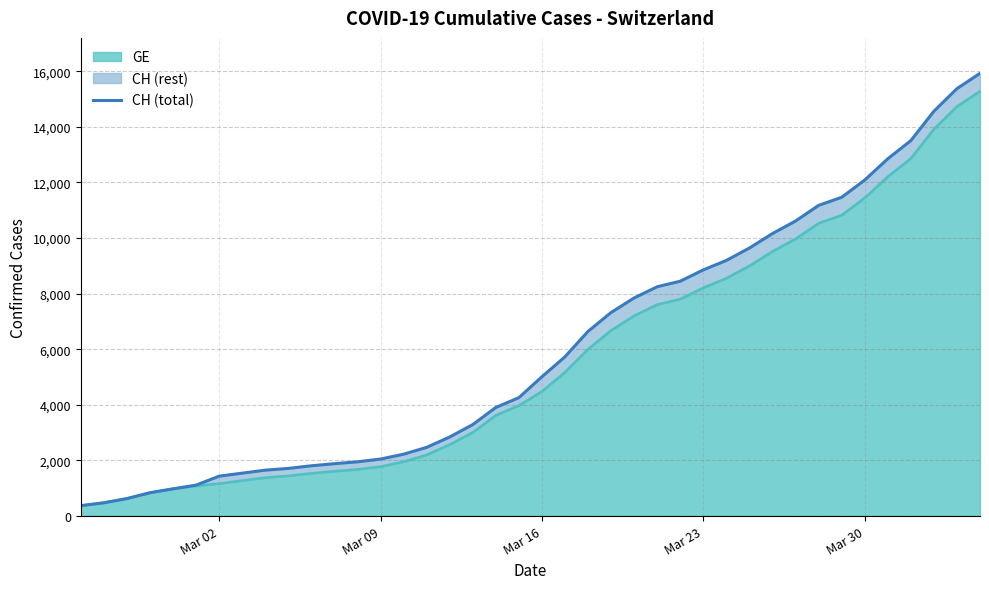

What is the minimum value shown in the chart?

375